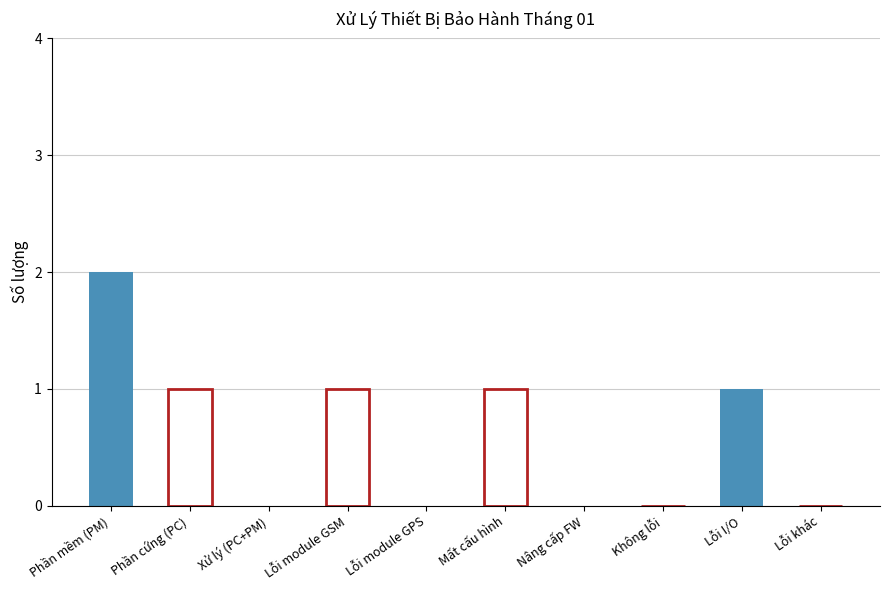

Reading left to right, transcribe all the data shown in this chart.

2	1	0	1	0	1	0	0	1	0